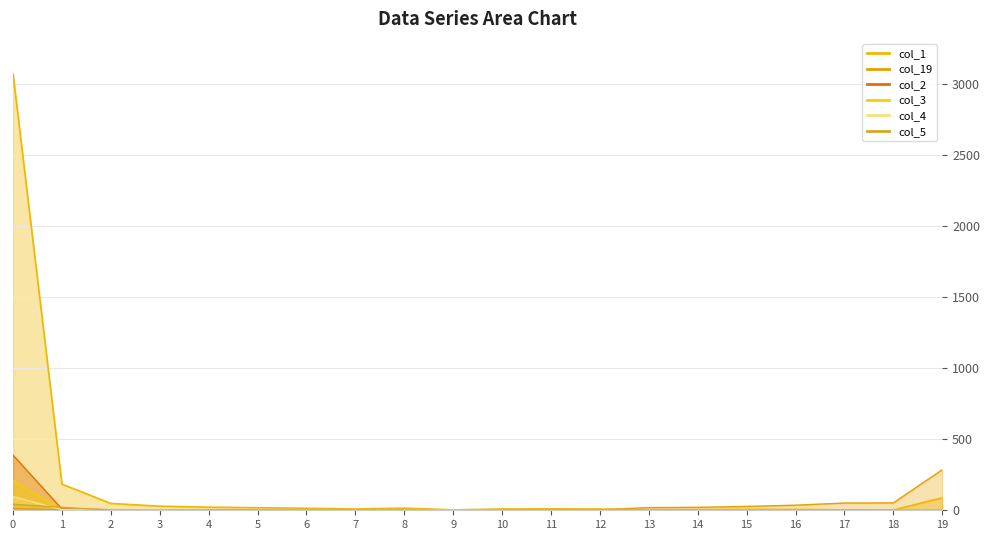

Which series has the widest spread of values?

col_1